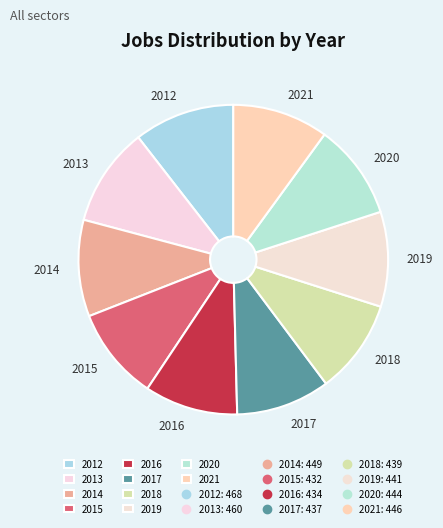

Count the number of slices in the pie.

10